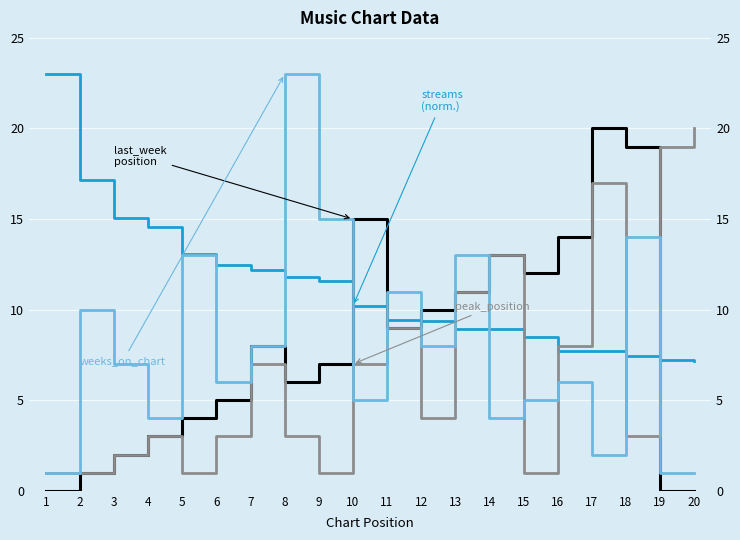

Reading right to left, list all the values displayed in this chart.

streams (normalized): 20=7.2	19=7.2	18=7.4	17=7.7	16=7.7	15=8.5	14=9.0	13=9.0	12=9.4	11=9.4	10=10.2	9=11.6	8=11.8	7=12.2	6=12.5	5=13.1	4=14.6	3=15.0	2=17.2	1=23.0
last_week_position: 20=0.0	19=0.0	18=19.0	17=20.0	16=14.0	15=12.0	14=13.0	13=11.0	12=10.0	11=9.0	10=15.0	9=7.0	8=6.0	7=8.0	6=5.0	5=4.0	4=3.0	3=2.0	2=1.0	1=0.0
peak_position: 20=20.0	19=19.0	18=3.0	17=17.0	16=8.0	15=1.0	14=13.0	13=11.0	12=4.0	11=9.0	10=7.0	9=1.0	8=3.0	7=7.0	6=3.0	5=1.0	4=3.0	3=2.0	2=1.0	1=1.0
weeks_on_chart: 20=1.0	19=1.0	18=14.0	17=2.0	16=6.0	15=5.0	14=4.0	13=13.0	12=8.0	11=11.0	10=5.0	9=15.0	8=23.0	7=8.0	6=6.0	5=13.0	4=4.0	3=7.0	2=10.0	1=1.0